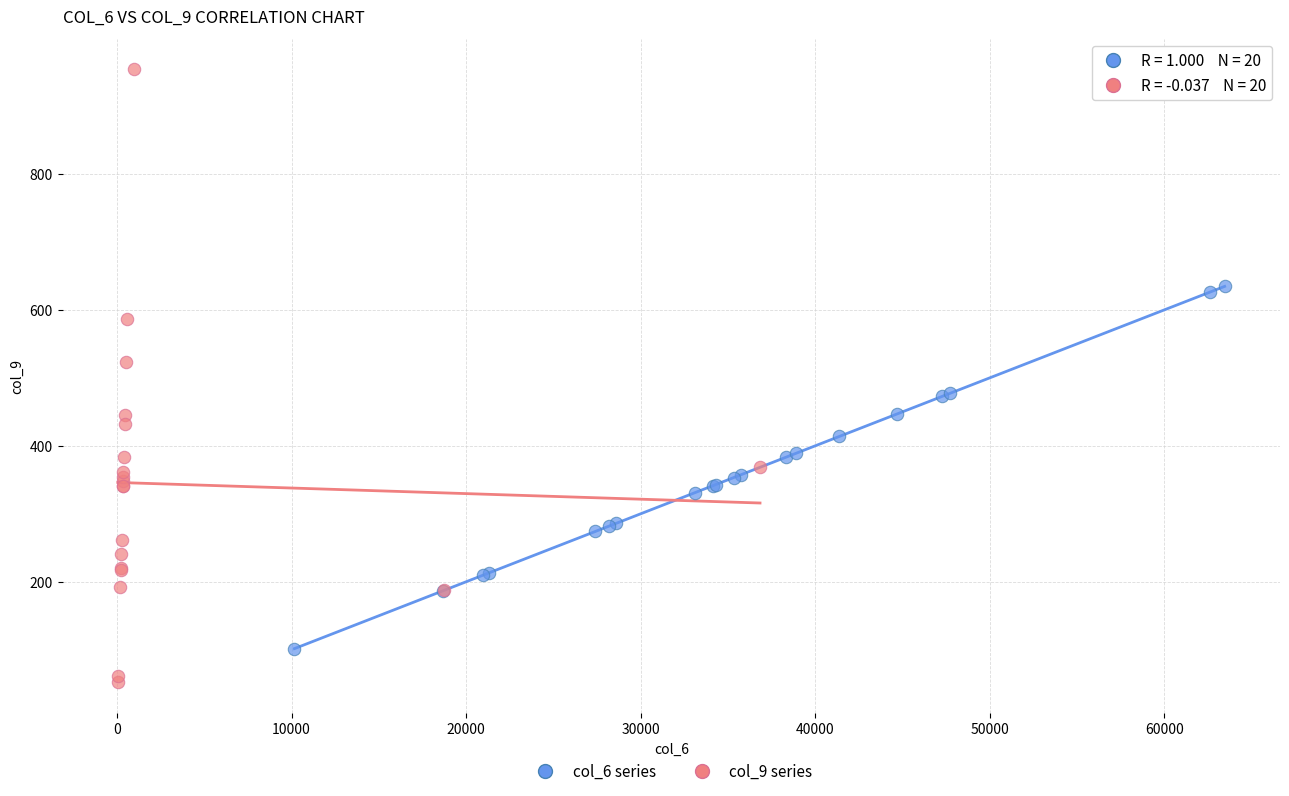

Which series has the widest spread of Y values?

col_9 series